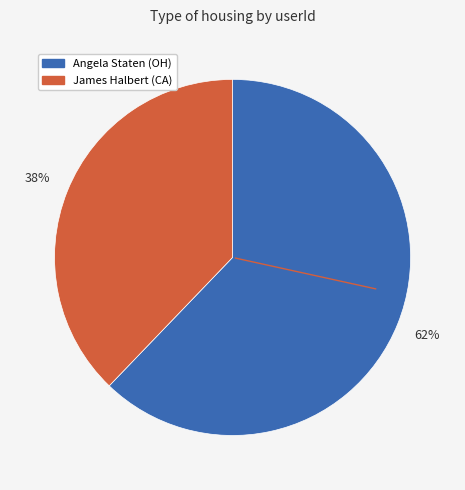

Between James Halbert (CA) and Angela Staten (OH), which is larger?

Angela Staten (OH)